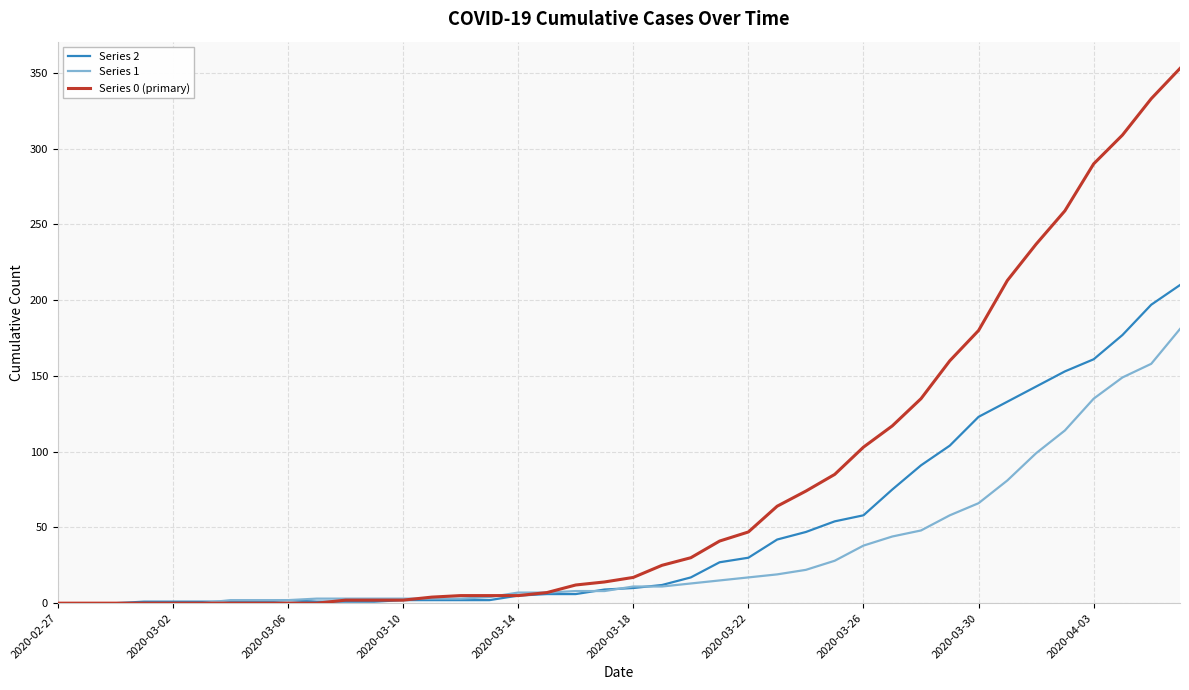

What is the maximum value shown in the chart?

353